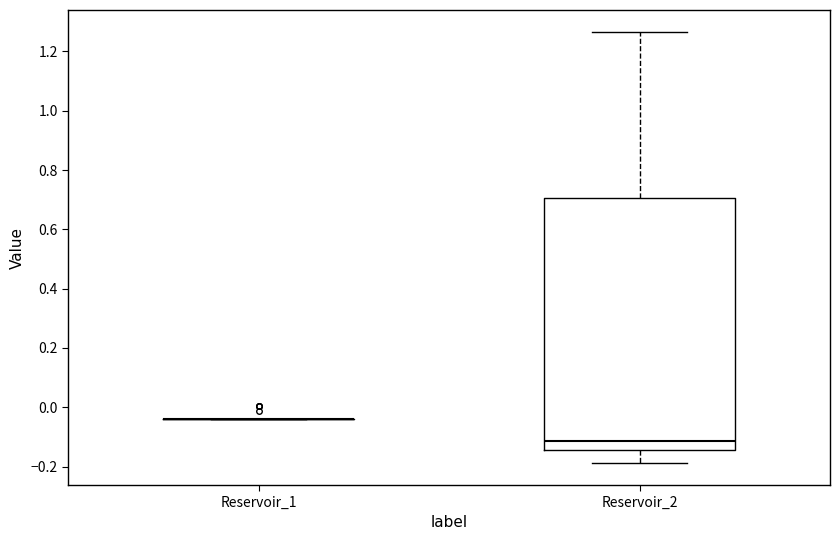

Reading left to right, read every box against the y-axis: the position of its median line, the range the box covers, and the ends of its whiskers. The values are not printed on the chart, so give them approximately, as read against the axis.

Reservoir_1: box collapsed to a line at -0.04, whiskers -0.04 to -0.04
Reservoir_2: median -0.12, box -0.14 to 0.70, whiskers -0.18 to 1.26